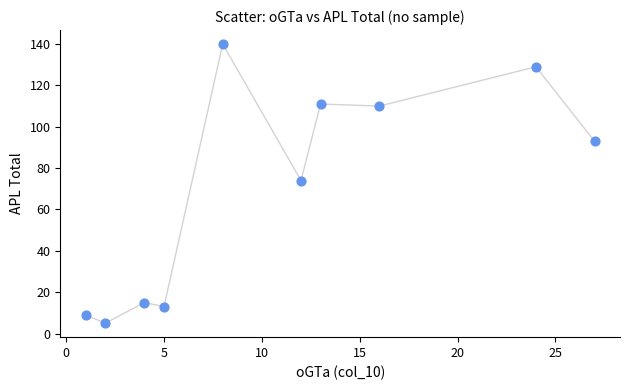

What is the range of X values (max minus min)?

26